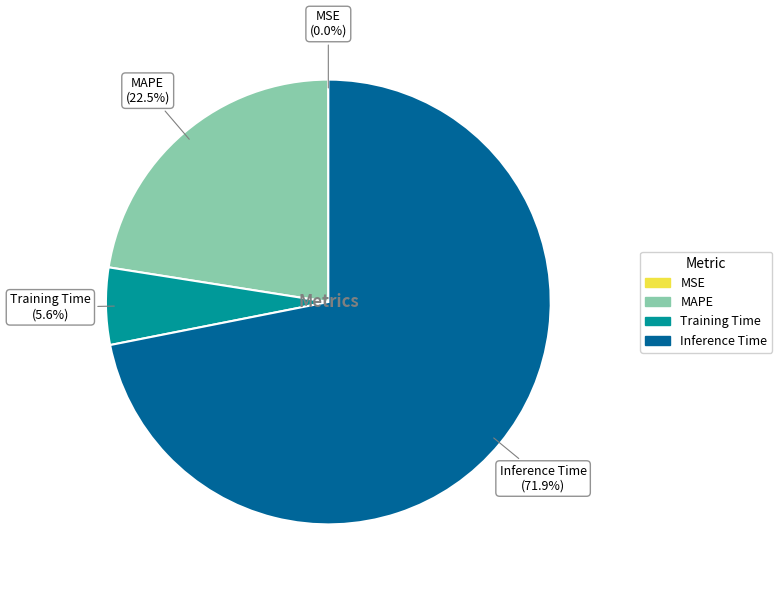

Is it true that Training Time is 1% of the pie?

False